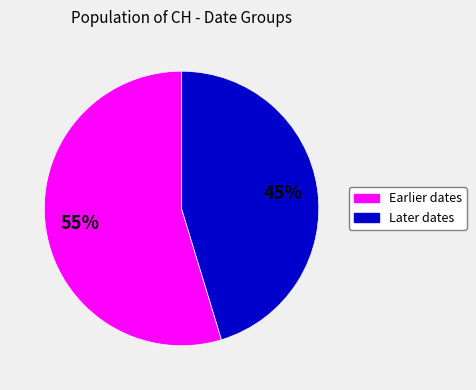

To the nearest percent, what is the average slice percentage?

50%